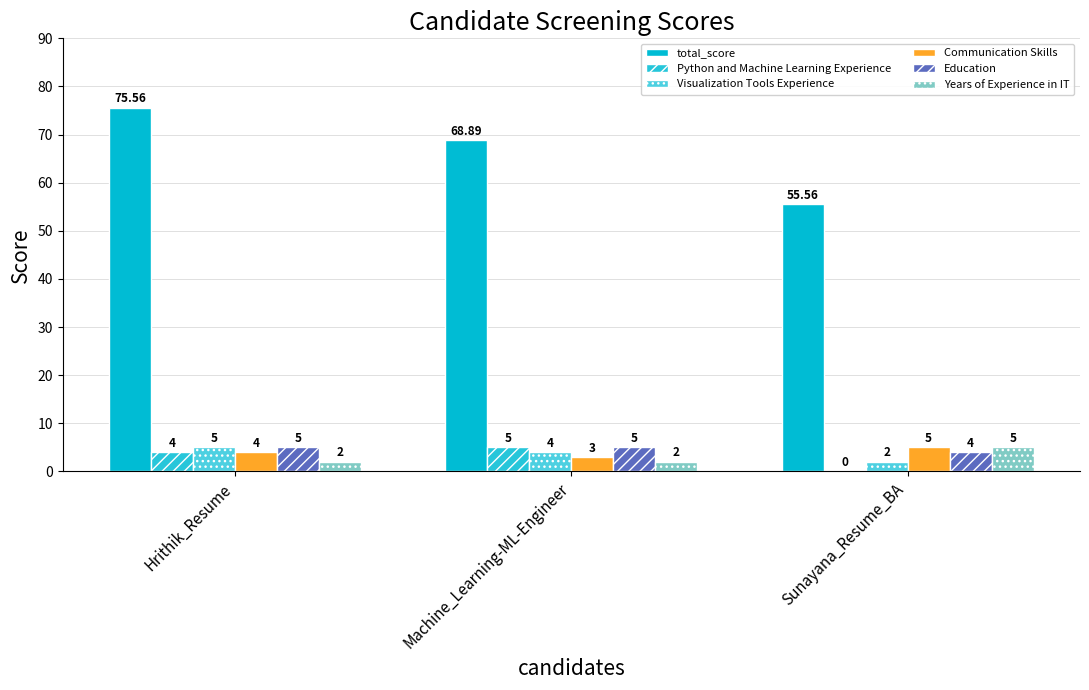

What is the highest value of the Education series?

5.0